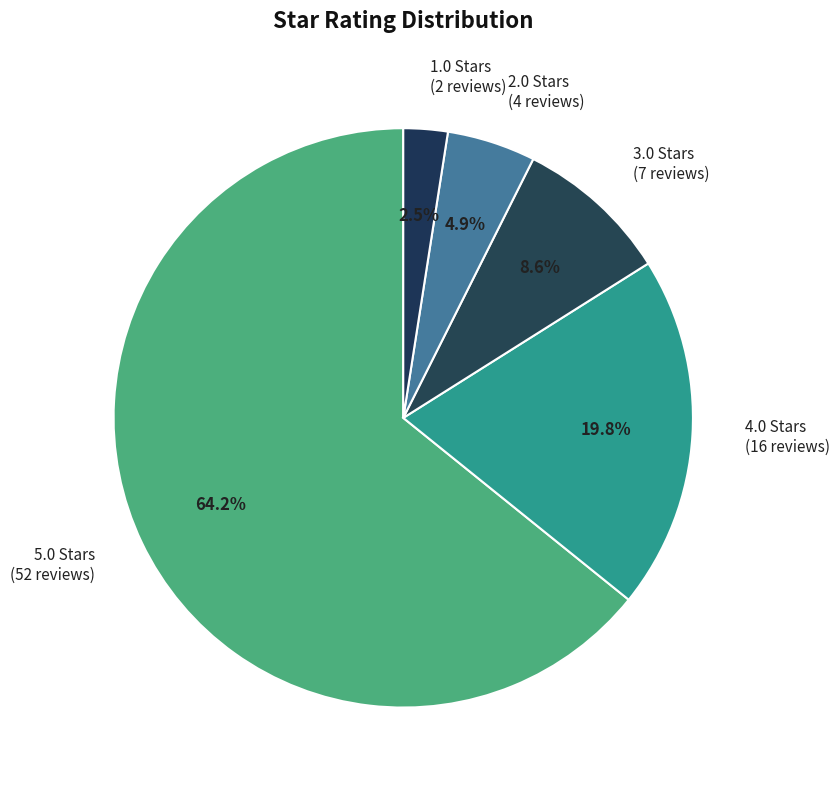

To the nearest percent, what is the combined percentage of 5.0 and 1.0?

67%